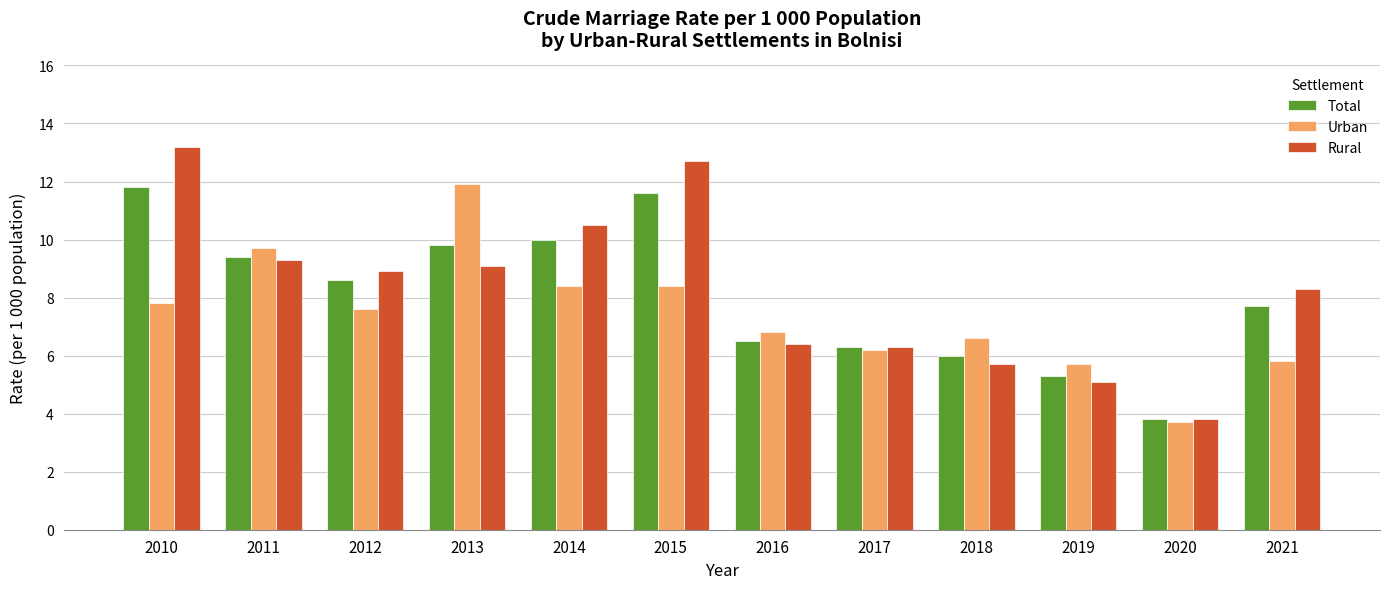

How many groups of bars are there?

12